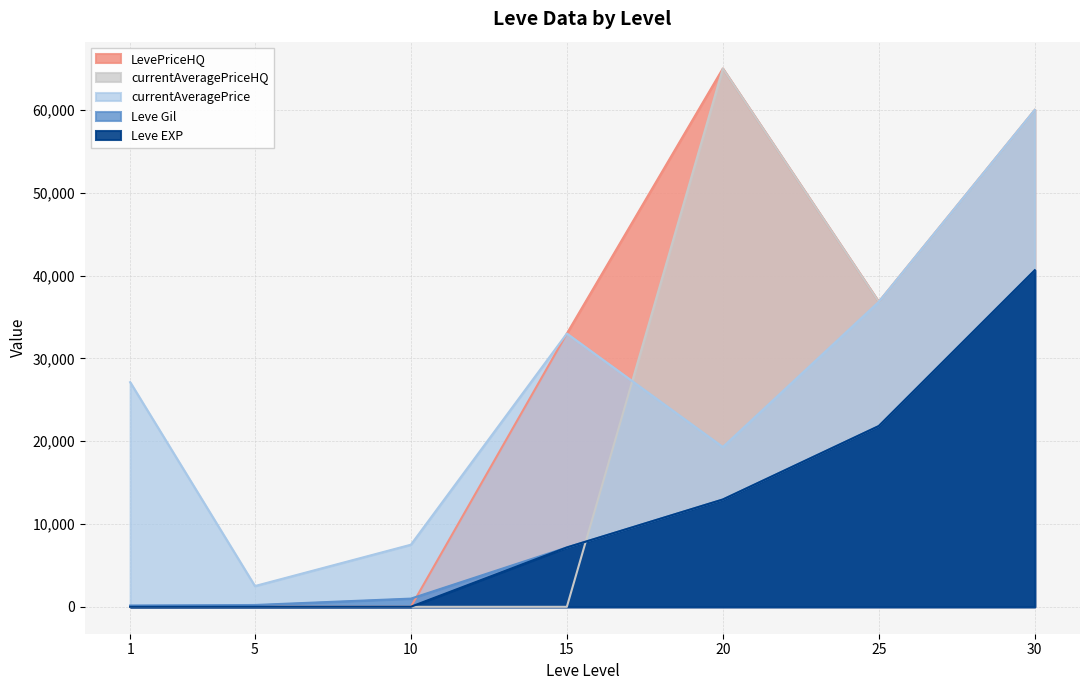

Which series ends up on top after the final intersection of currentAveragePriceHQ and currentAveragePrice?

currentAveragePriceHQ